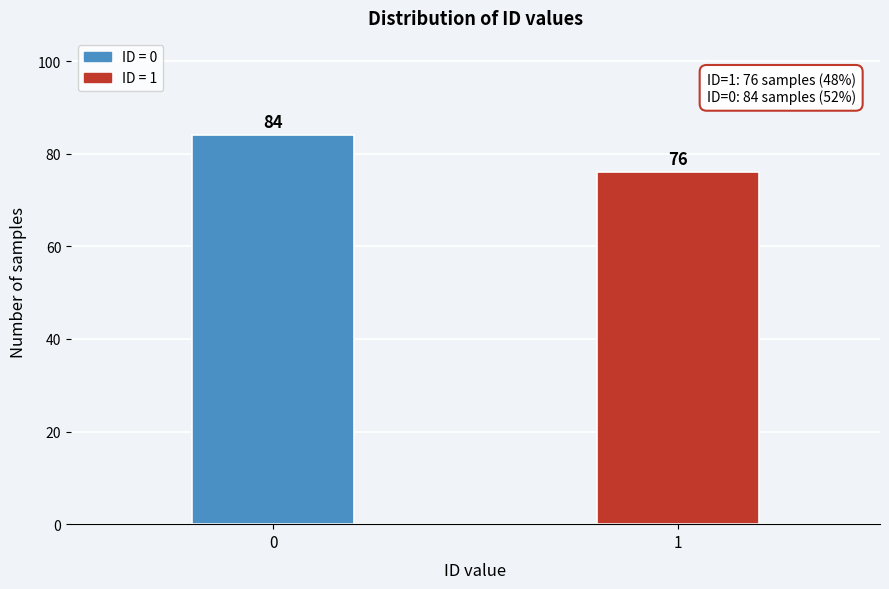

Reading left to right, list all the values displayed in this chart.

0=84	1=76